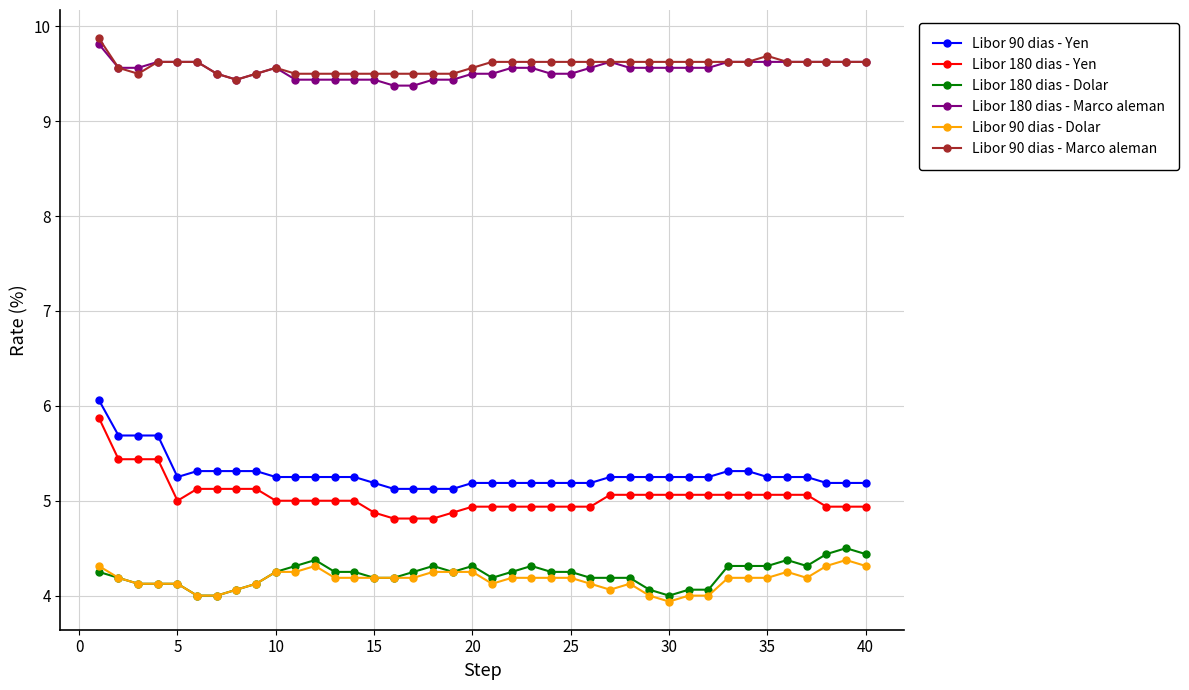

Which series has the largest range (max minus min)?

Libor 180 dias - Yen